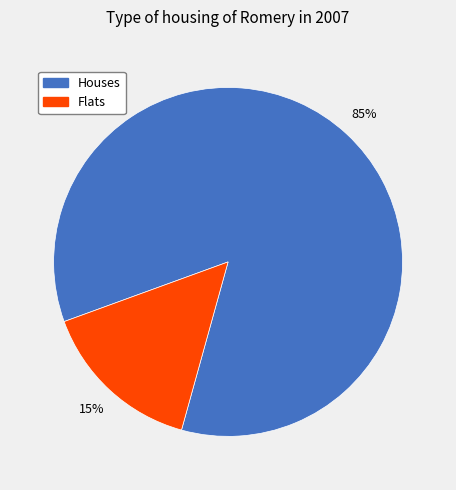

To the nearest percent, what is the difference between the largest and smallest slice percentages?

70%